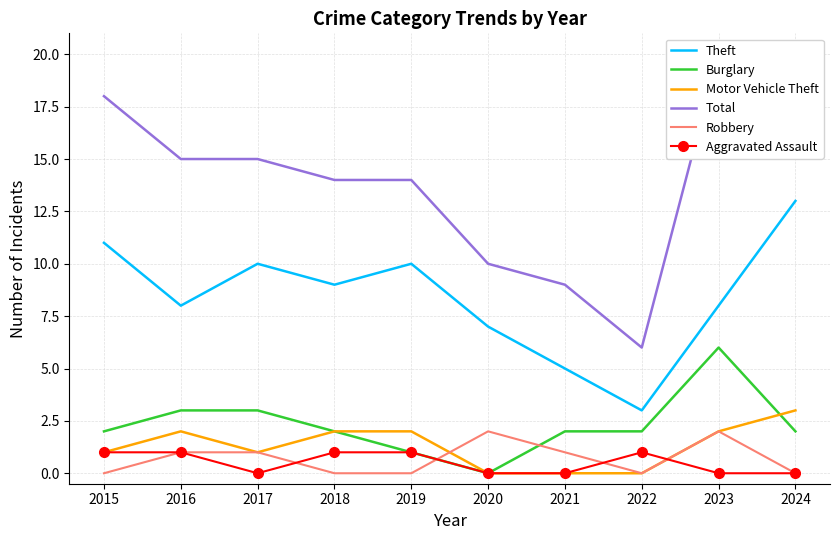

Which series changed the most between 2017 and 2020?

Total